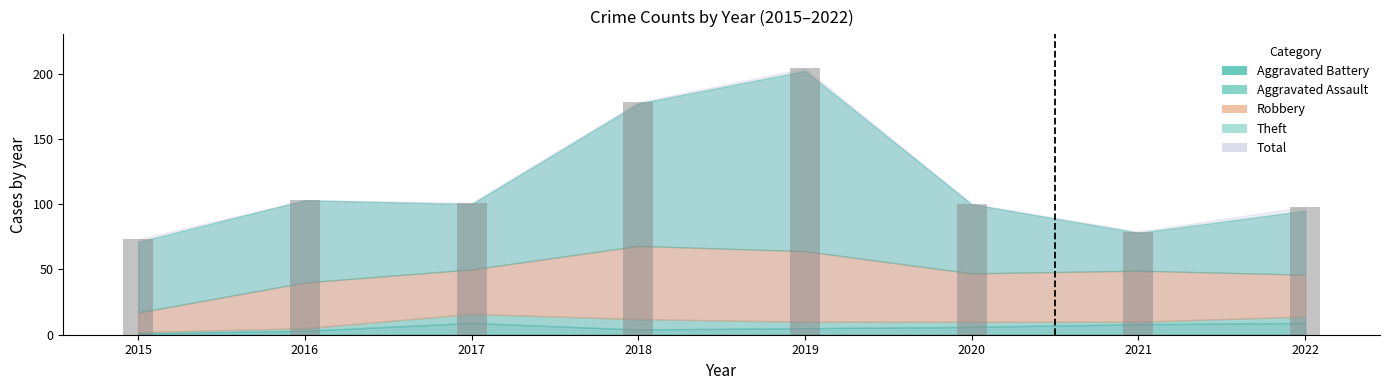

What is the change in value from 2017 to 2019?

+103